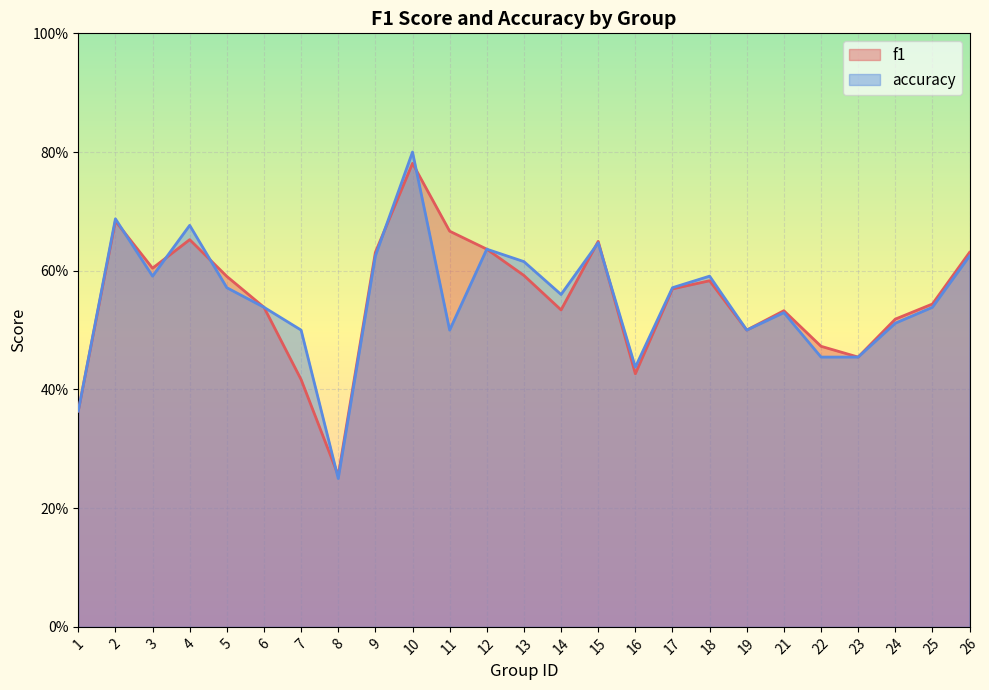

True or false: f1 has a value of 0.3 at 2.

False